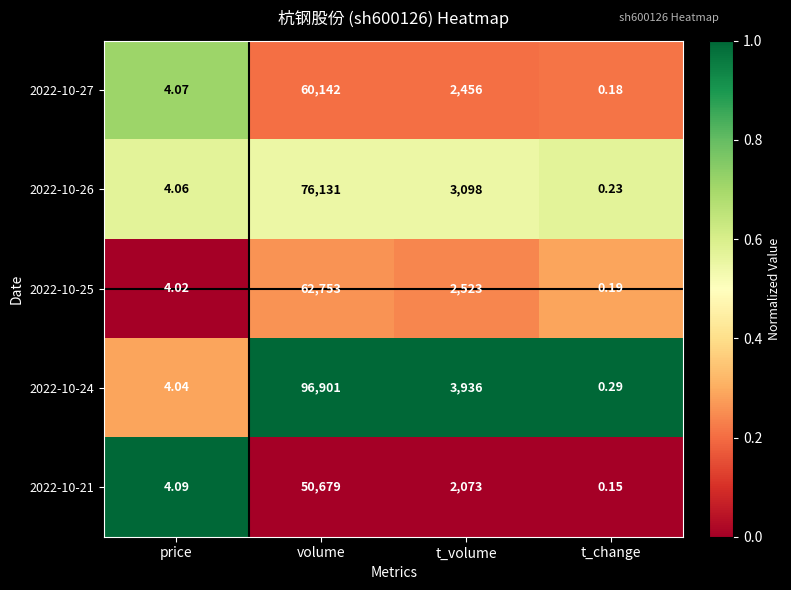

Rank the categories by 2022-10-24 value from highest to lowest.

volume, t_volume, price, t_change